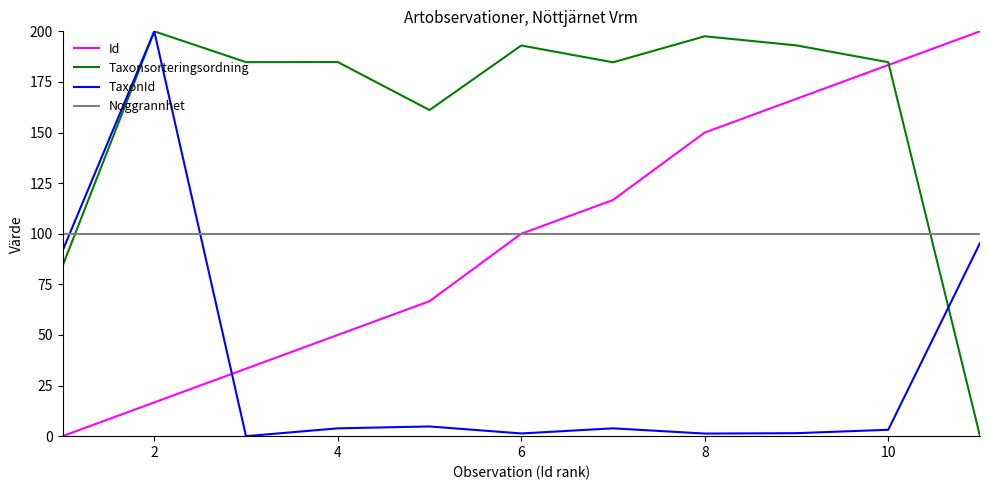

Which series has the largest total across all categories?

Taxonsorteringsordning